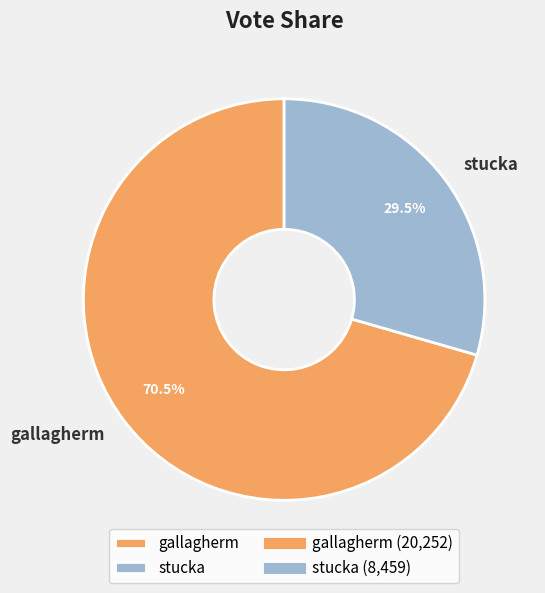

To the nearest percent, what is the combined percentage of gallagherm and stucka?

100%